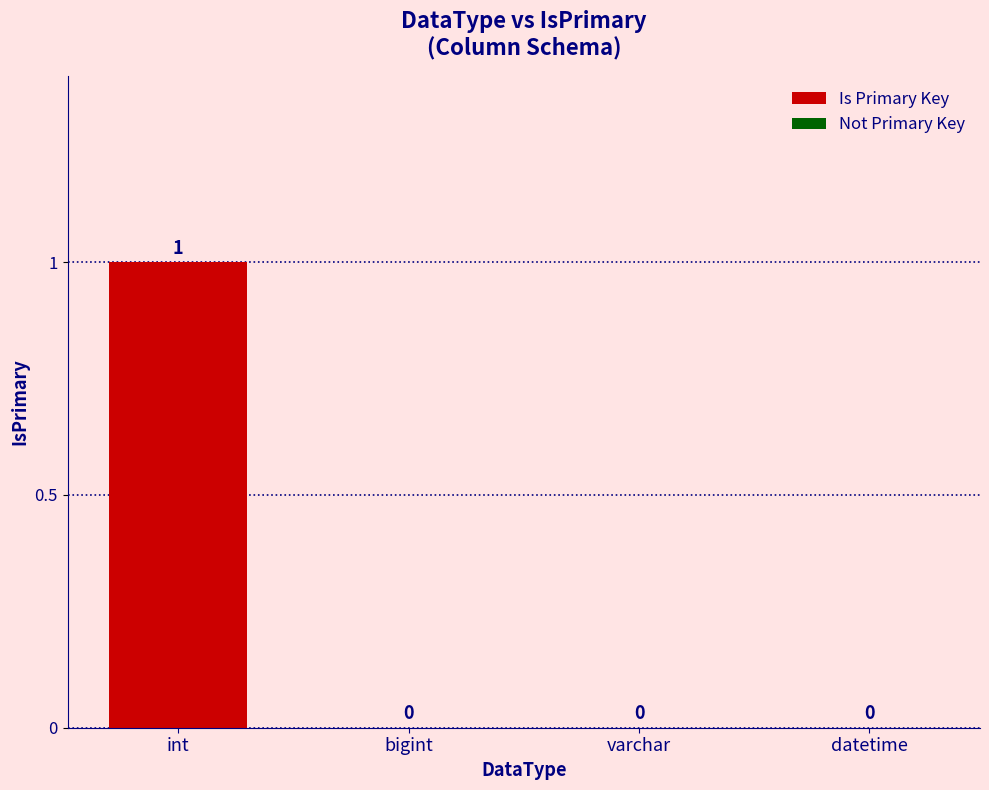

What is the maximum value shown in the chart?

1